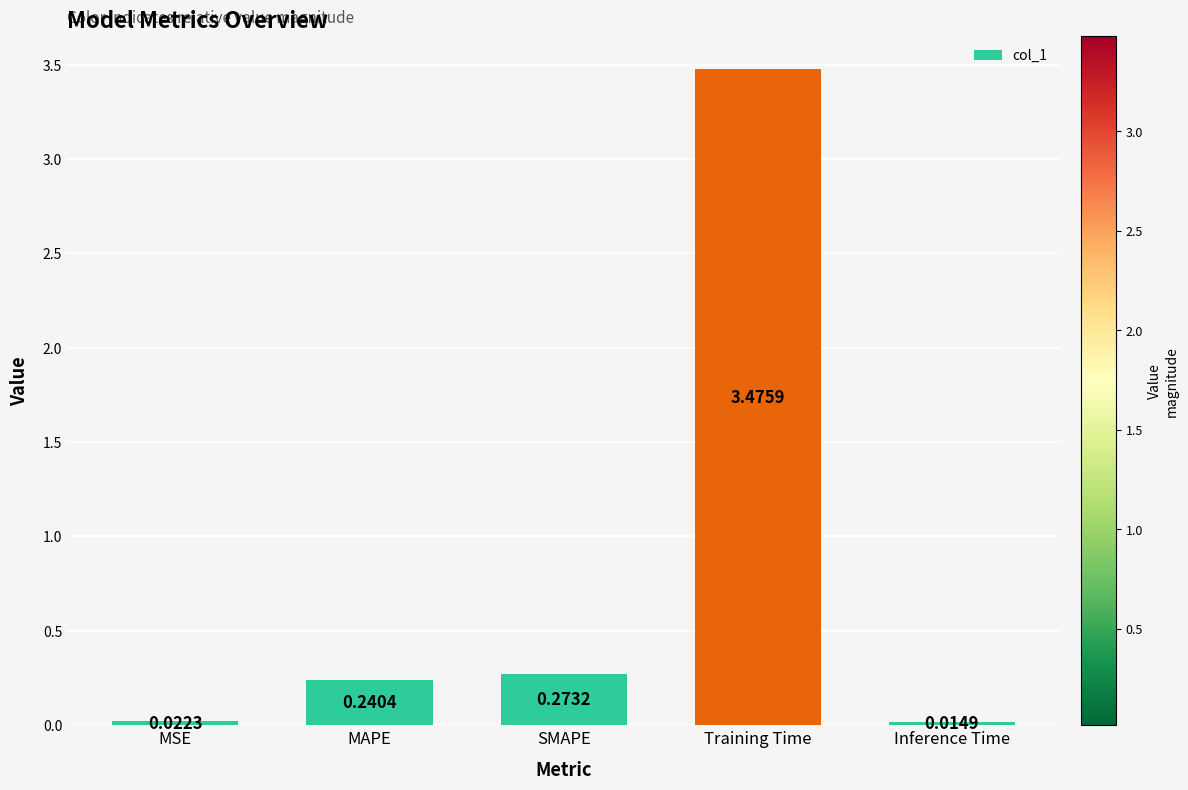

Are the bars horizontal?

No